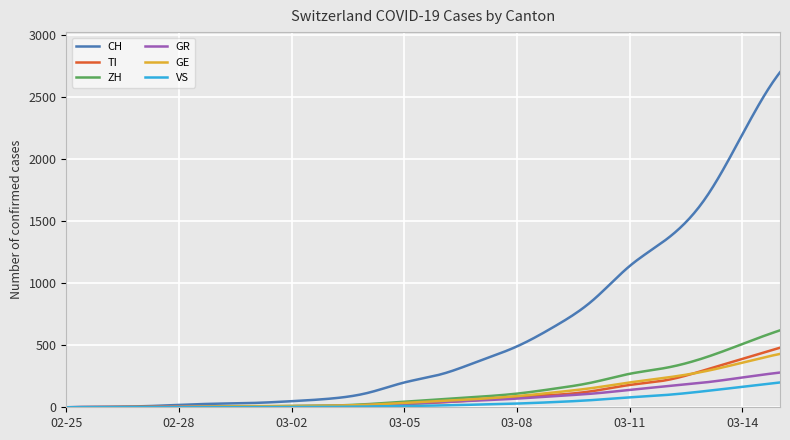

What is the maximum value shown in the chart?

2700.0